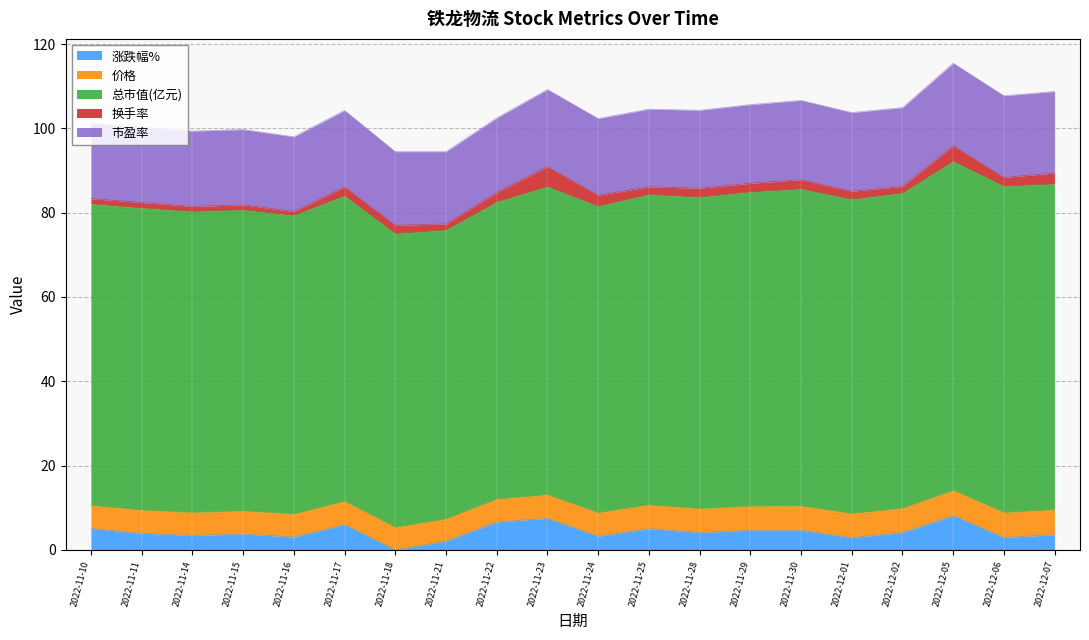

Rank the series by their maximum value, from lowest to highest.

涨跌幅%, 换手率, 价格, 市盈率, 总市值(亿元)